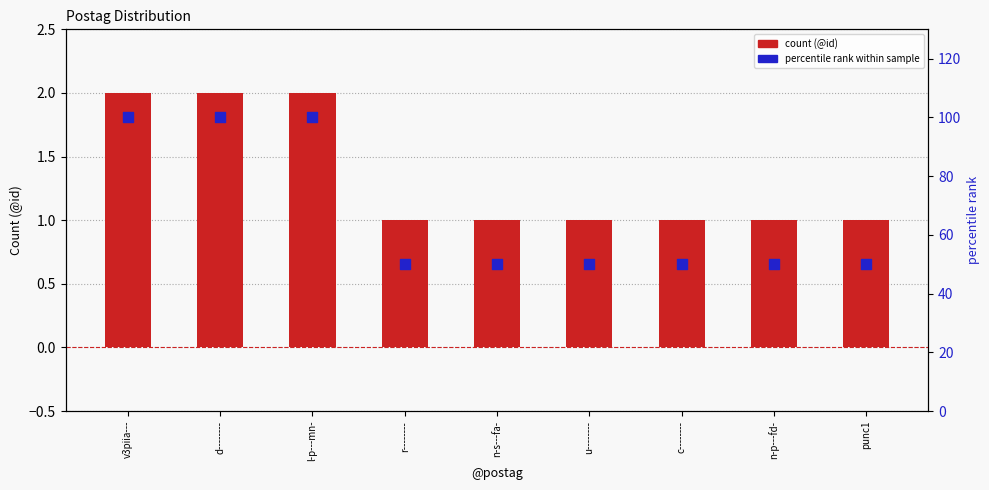

Which series contains the lowest Y value?

count (@id)